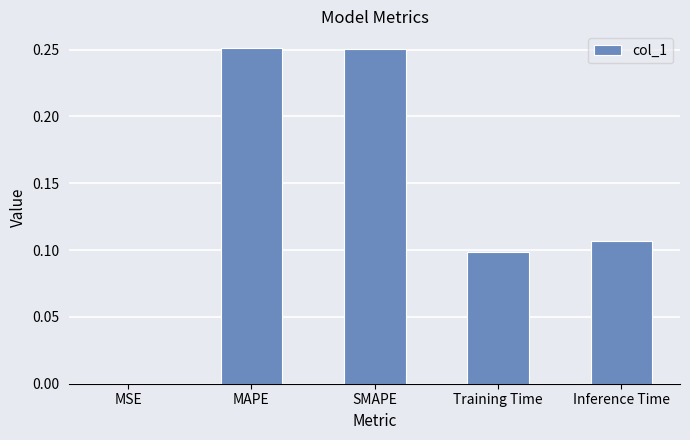

What is the sum of all values?

0.7